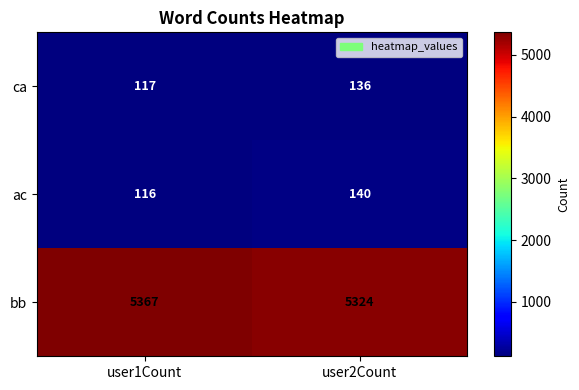

What is the average value of the bb series?

5346